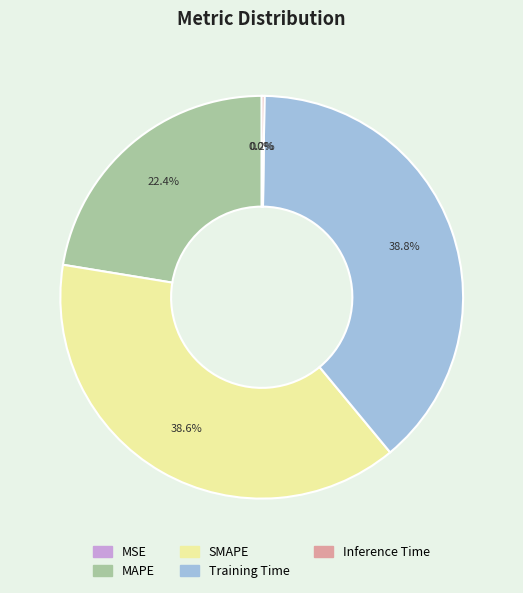

Is it true that MAPE is 22% of the pie?

True